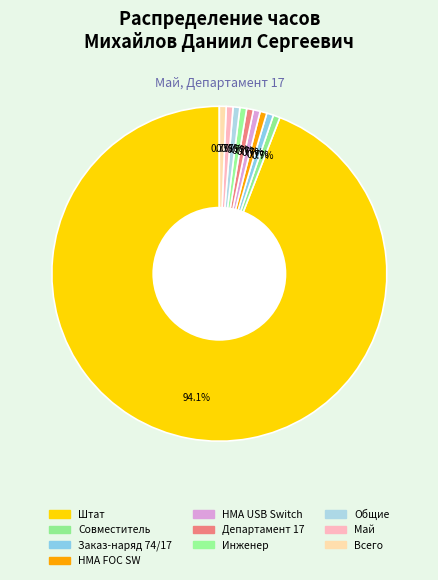

What percentage do НМА USB Switch and Заказ-наряд 74/17 together represent?

1.3%